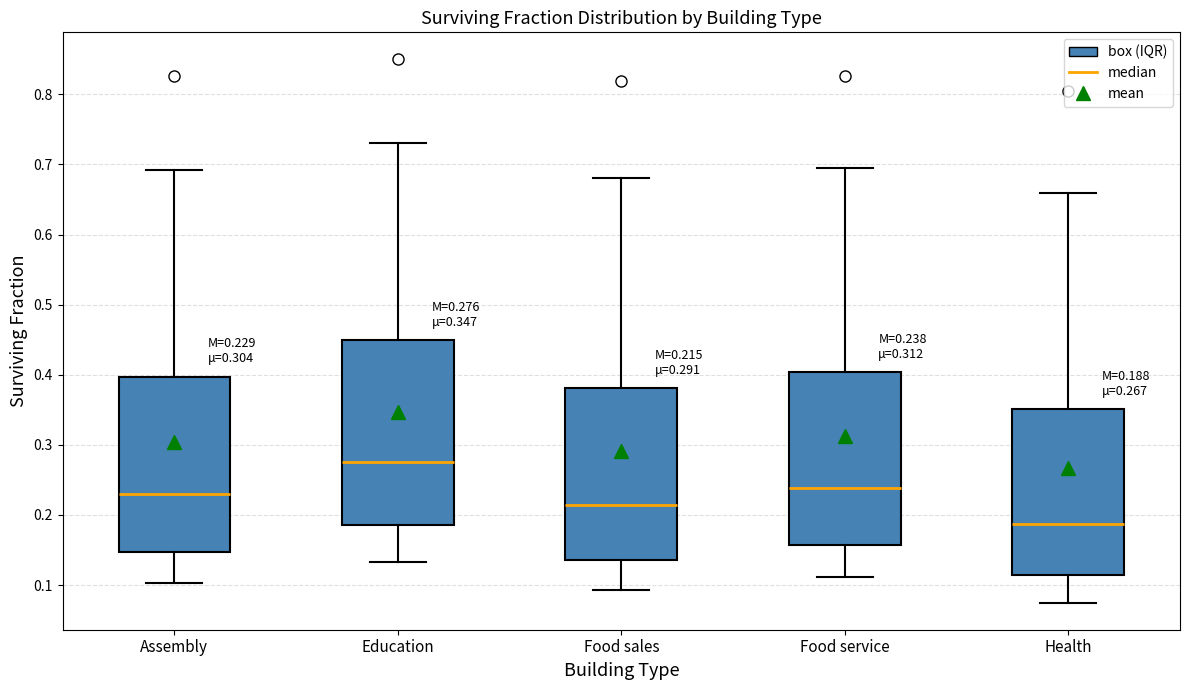

Which box is the tallest, from its lower edge to its upper edge?

Education